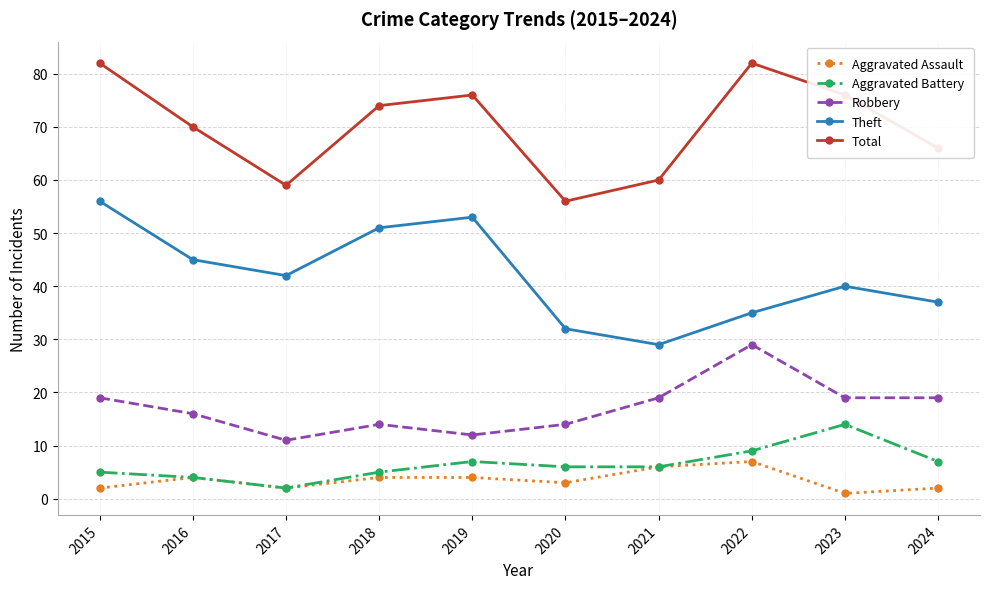

True or false: Aggravated Battery and Theft intersect in this chart.

False